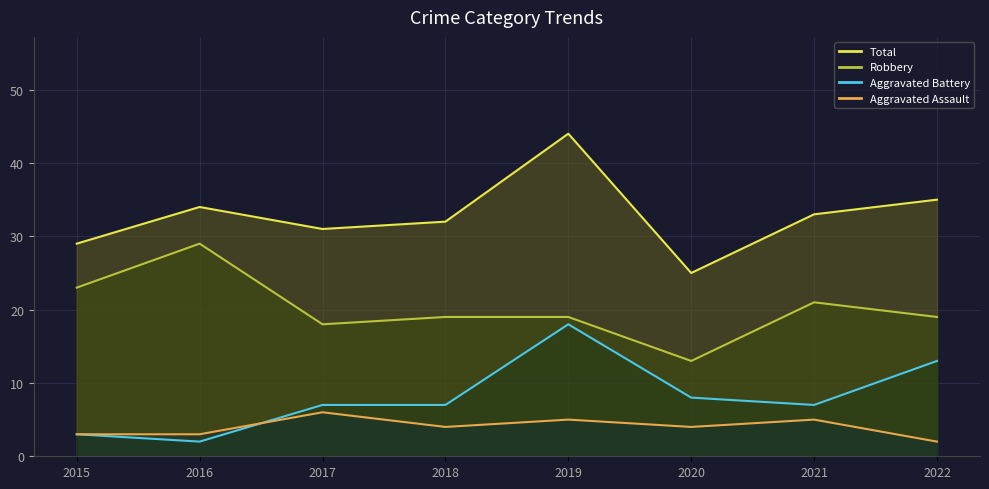

Which has a higher value, 2019 or 2021?

2019